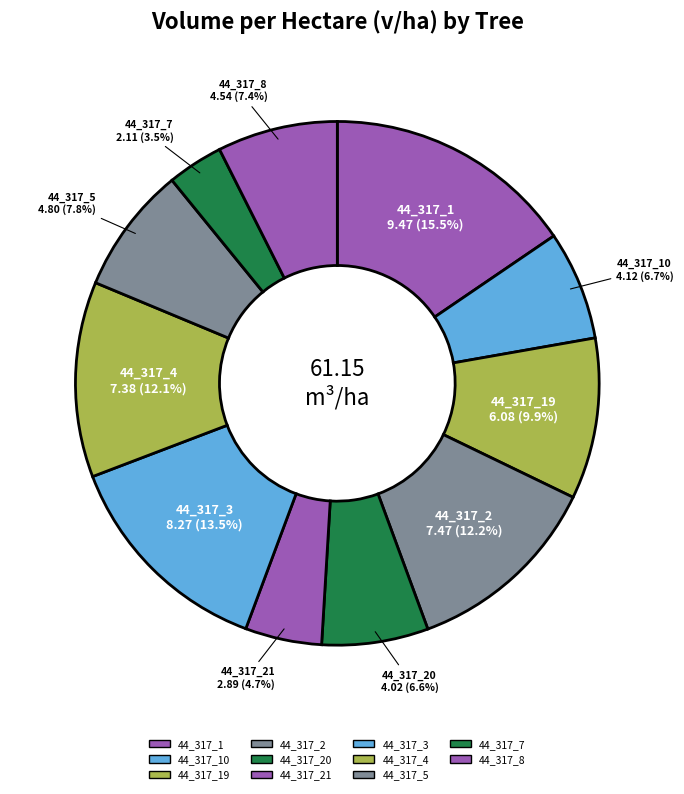

How many segments does this pie chart have?

11